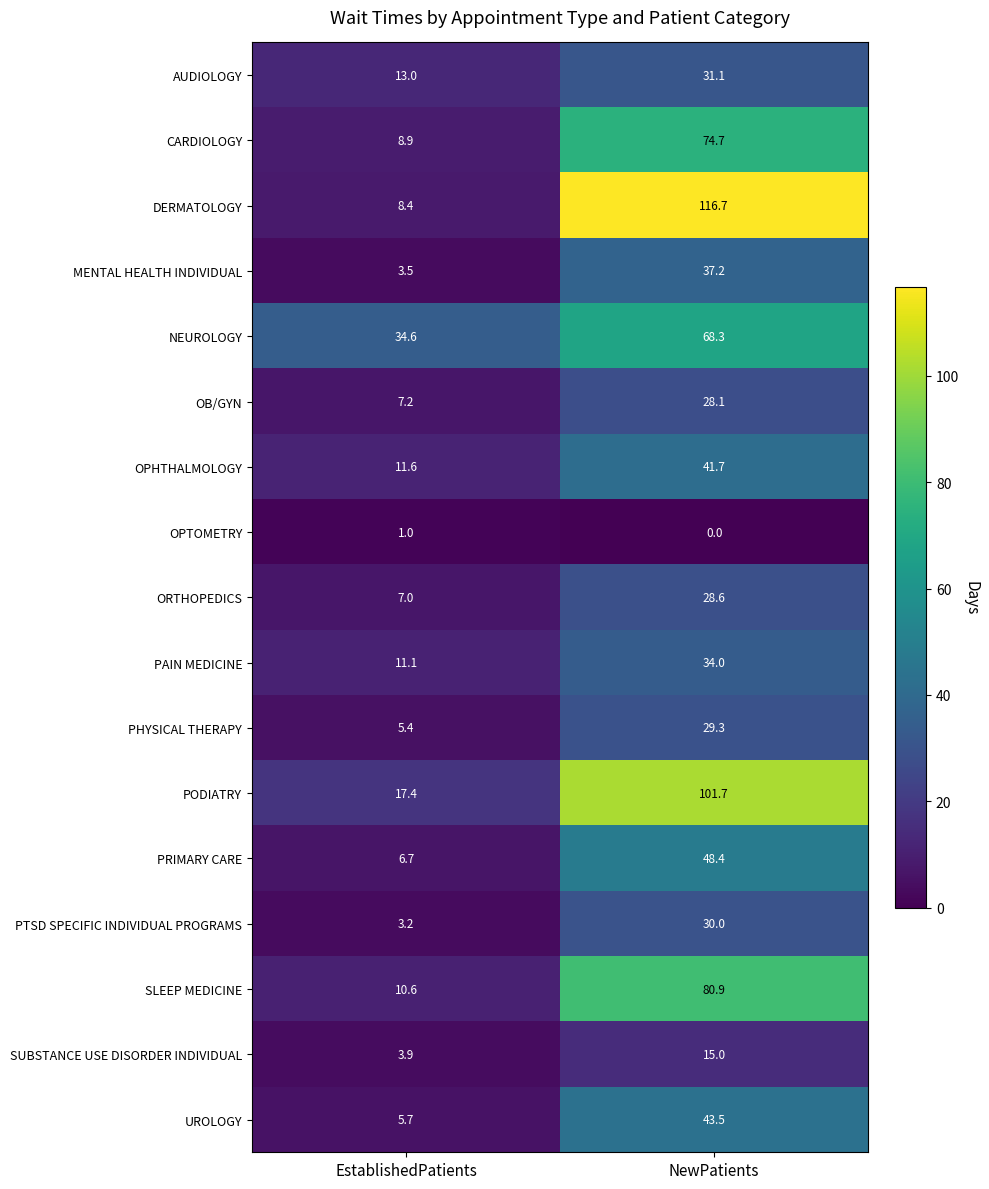

What is the difference between the maximum and minimum values in the OB/GYN series?

20.9